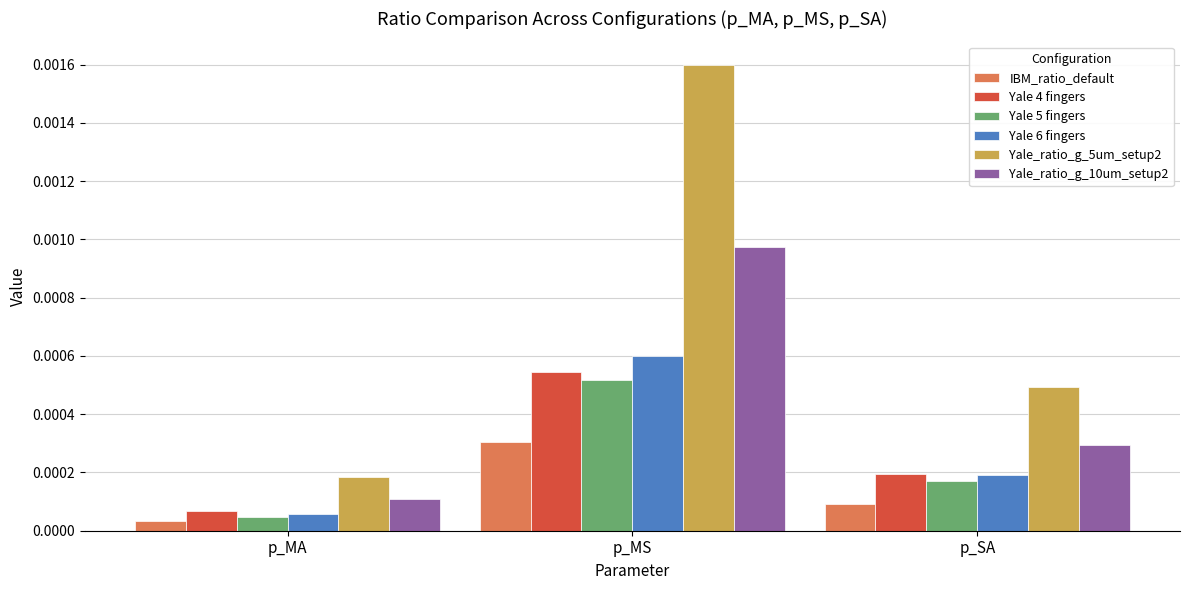

What position from the left is p_SA?

3